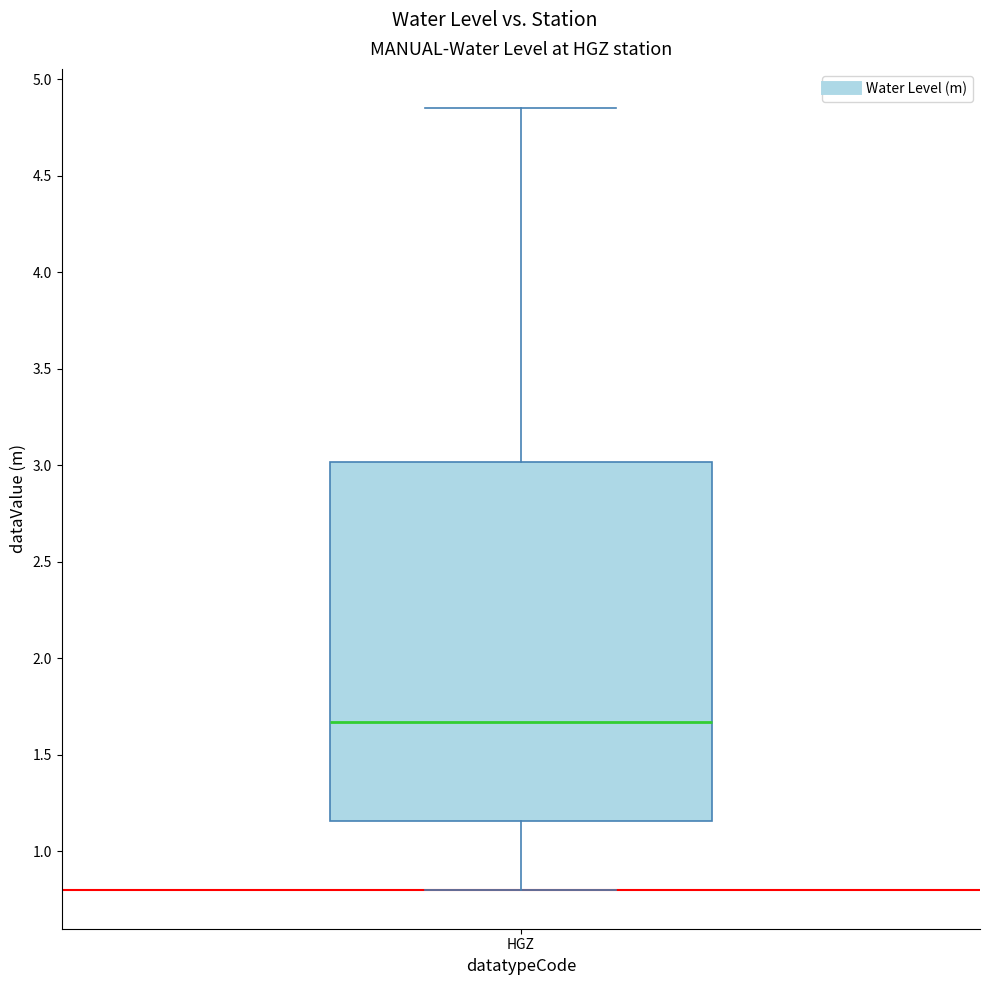

Read this box plot against the y-axis: the position of the median line, the range covered by the box, and the ends of both whiskers. The values are not printed on the chart, so give them approximately, as read against the axis.

median 1.65, box 1.15 to 3.00, whiskers 0.80 to 4.85